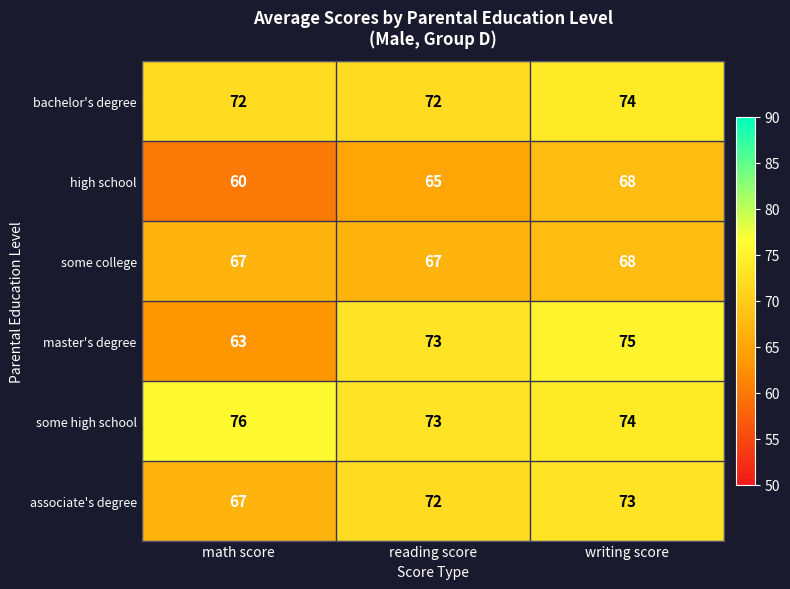

Which series has the largest range (max minus min)?

master's degree